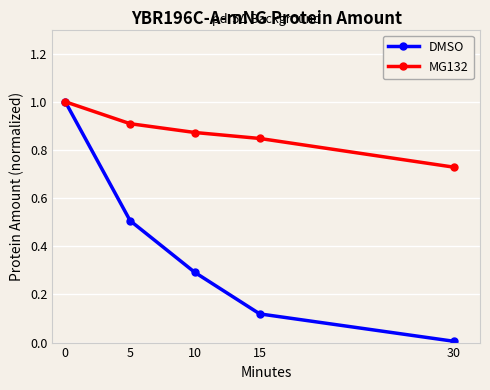

At 10, list the series in order from smallest to largest.

DMSO, MG132